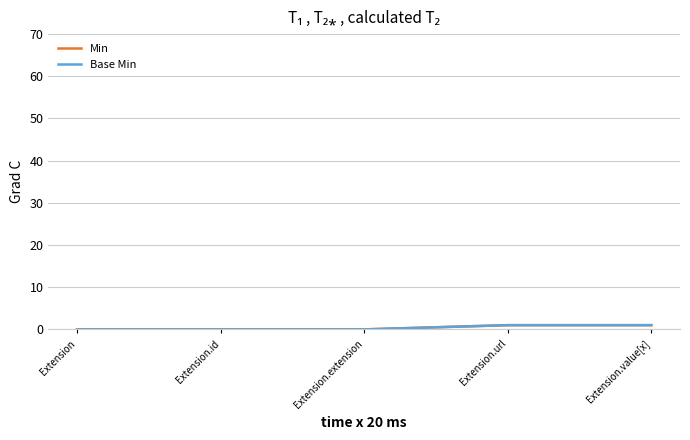

True or false: Base Min and Min cross at least once.

False